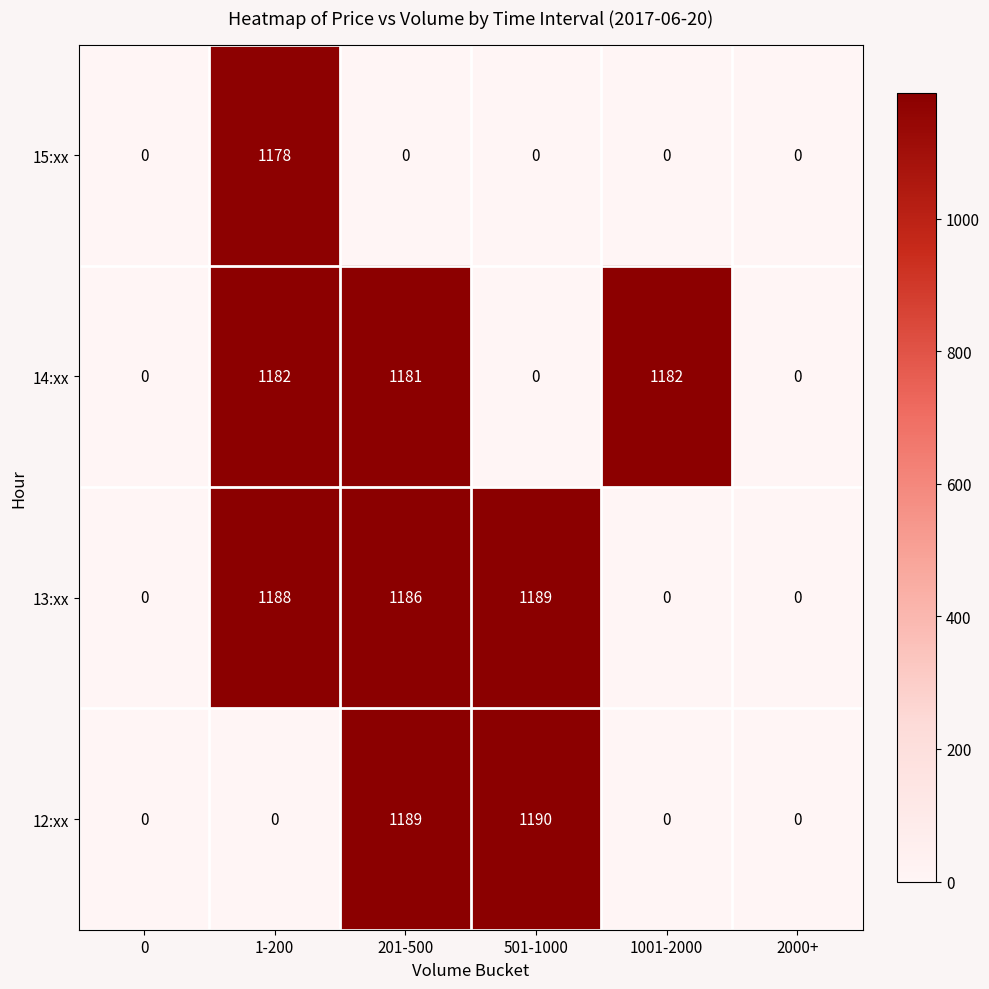

What is the maximum value shown in the chart?

1190